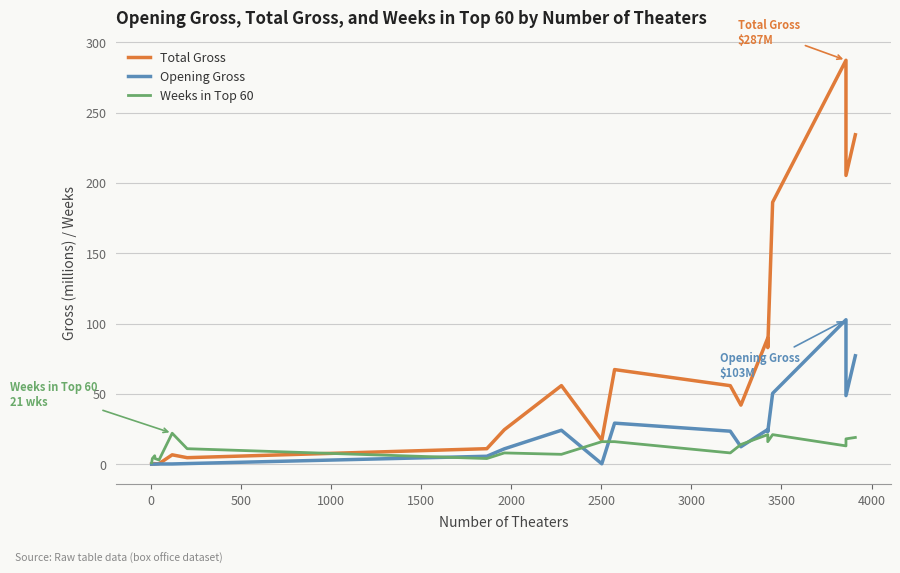

How many lines are shown in the chart?

3